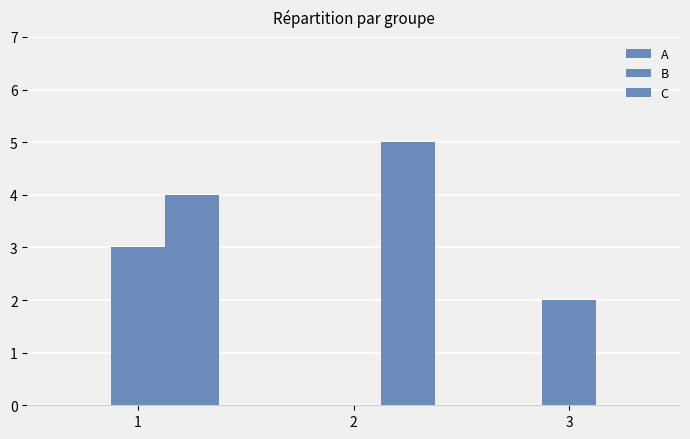

How many data points does each series have?

3